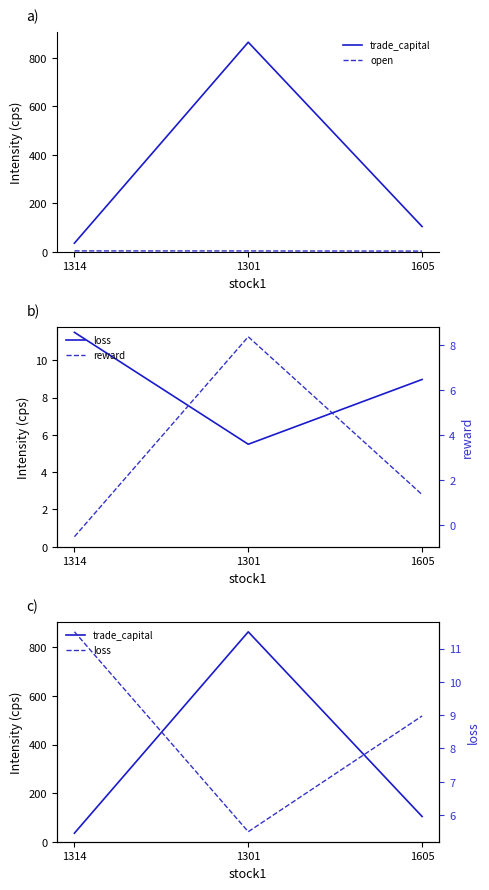

Where is loss nearest to the value 8?

1605